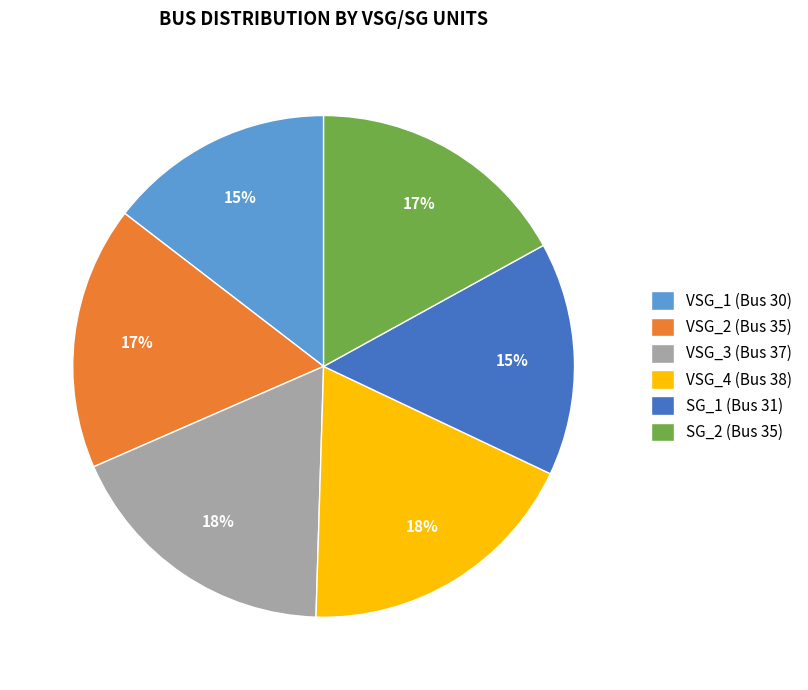

Is there a majority slice in this chart?

No